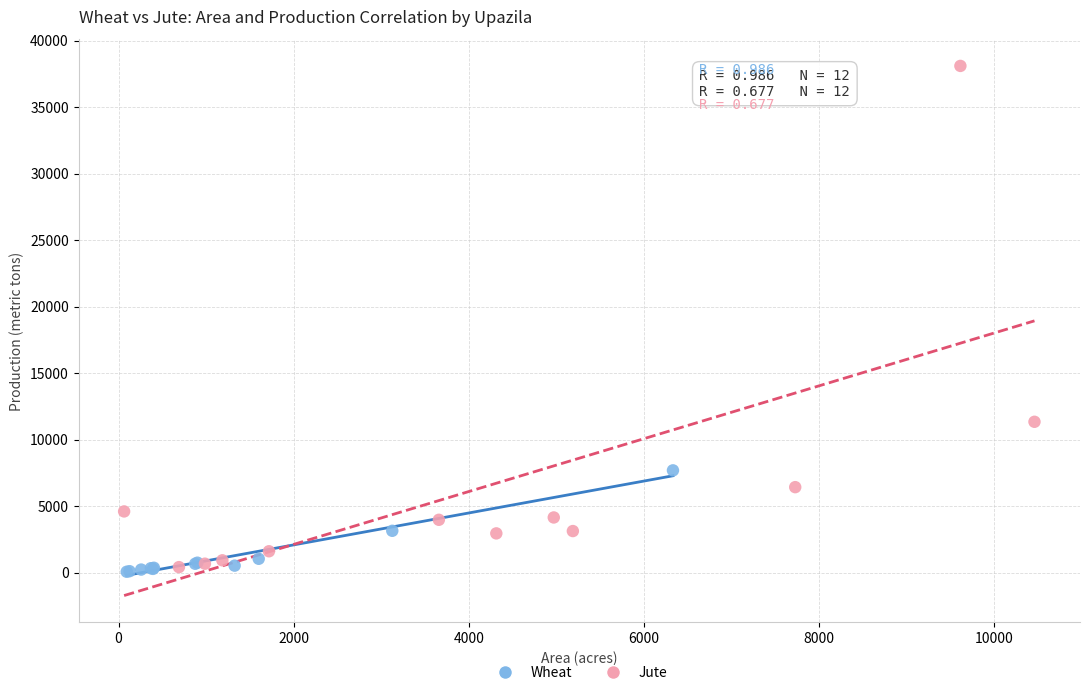

Which series has the largest Y range (max minus min)?

Jute